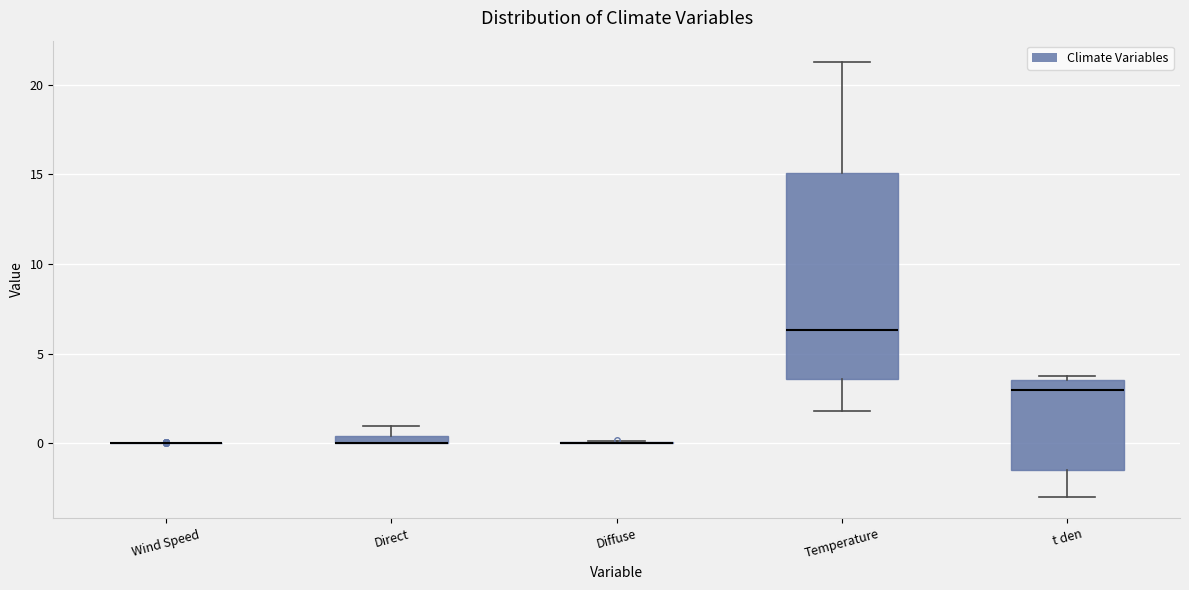

Where does the upper whisker of the box for Temperature end on the y-axis? The values are not printed on the chart, so give them approximately, as read against the axis.

21.5